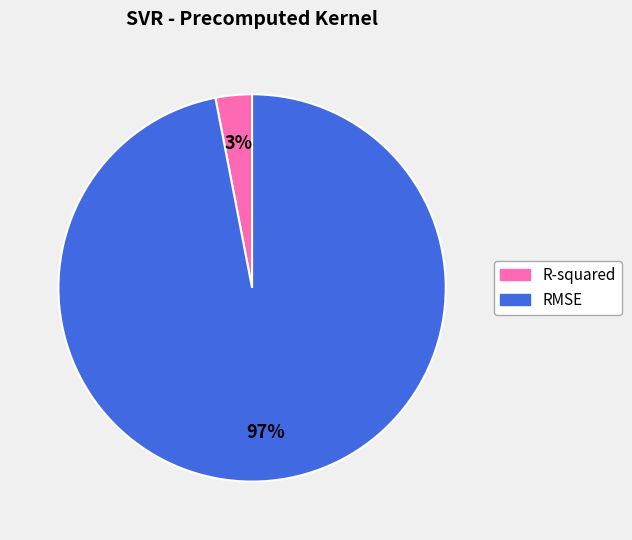

What is the smallest slice in the pie chart?

R-squared